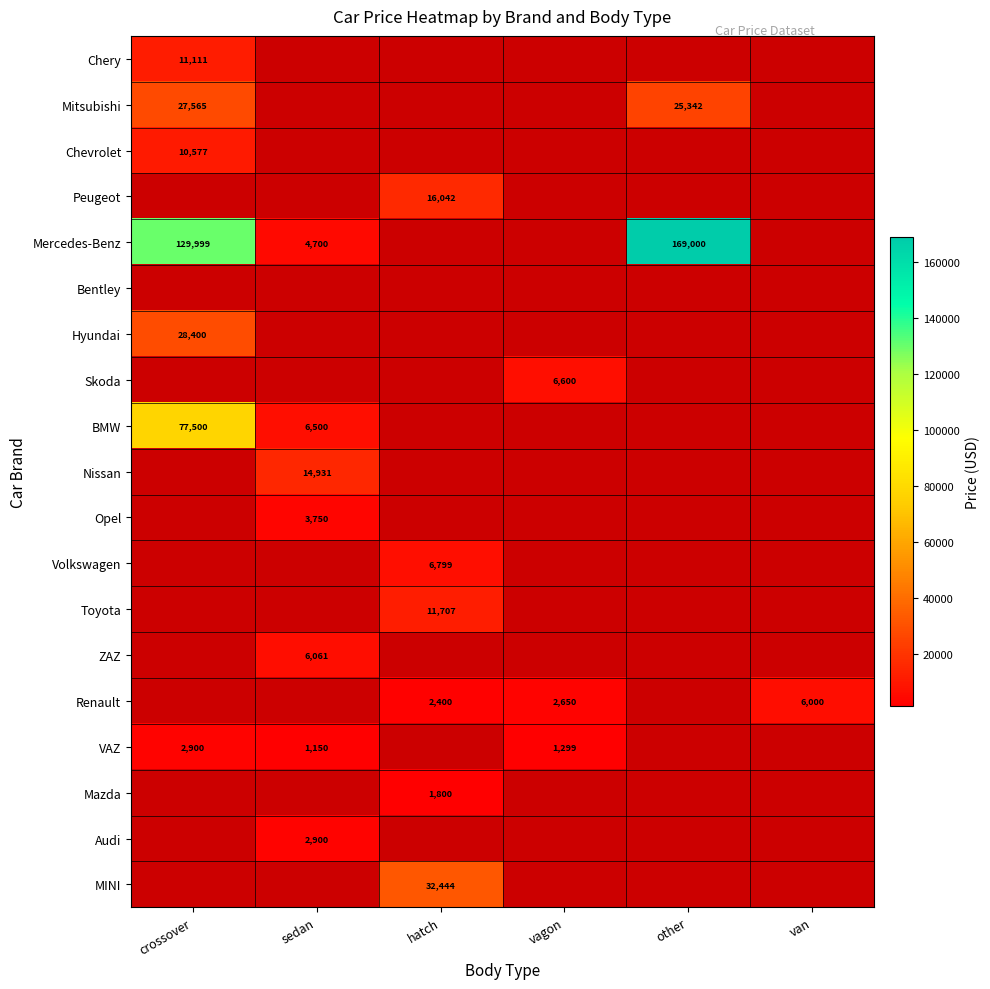

Which category has the lowest value across all series?

sedan